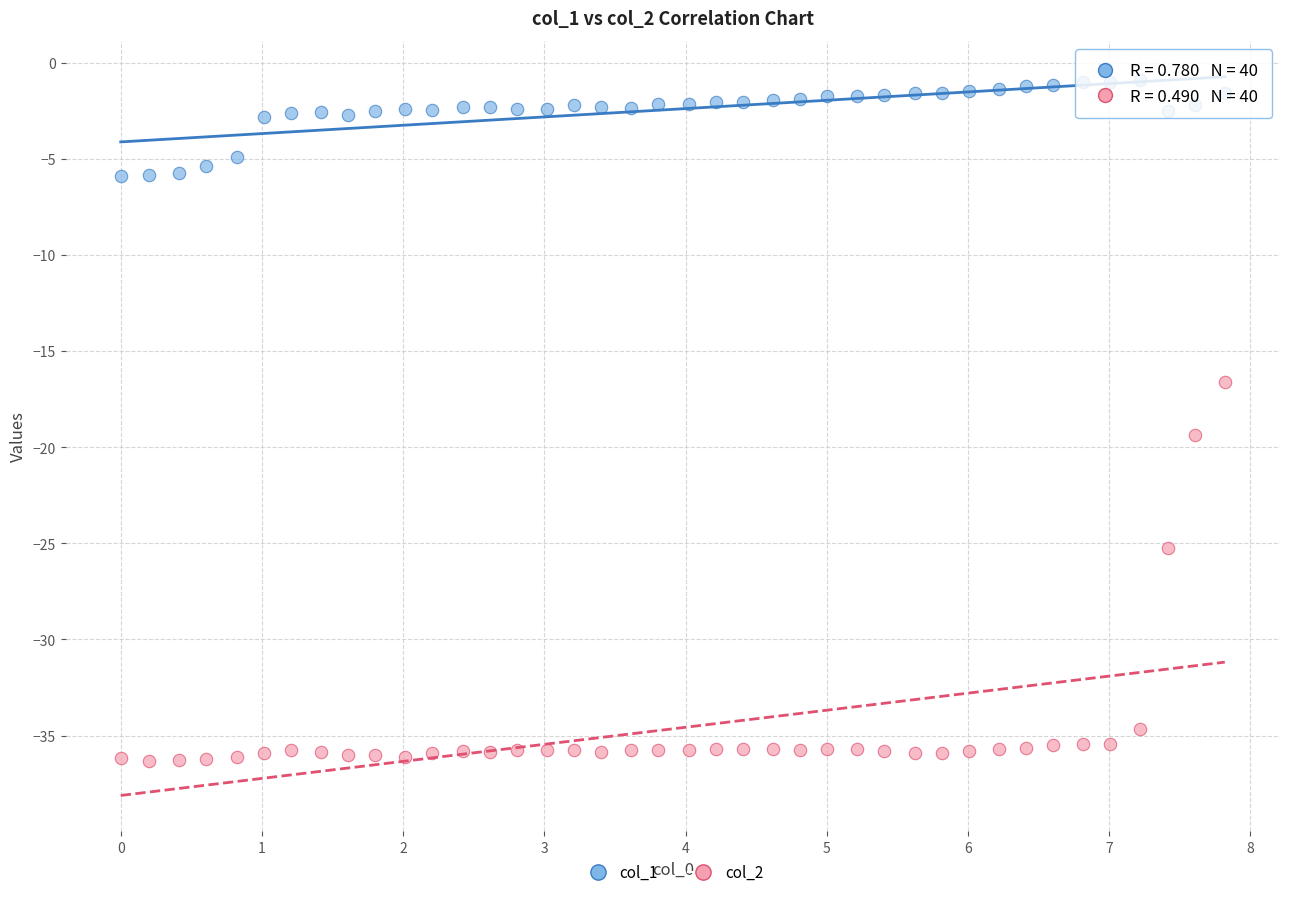

Which series reaches the minimum Y coordinate?

col_2